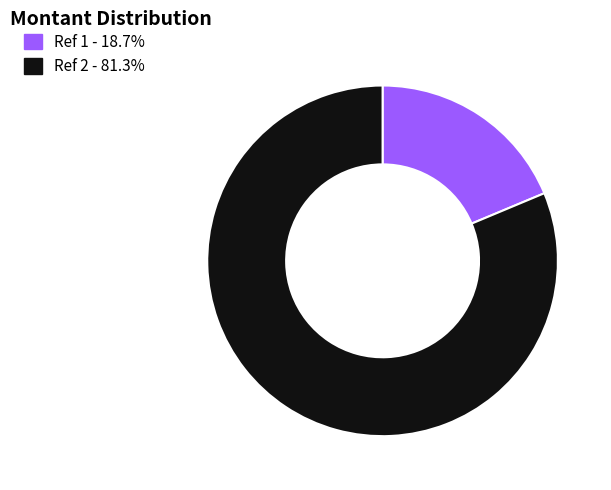

Is there a majority slice in this chart?

Yes